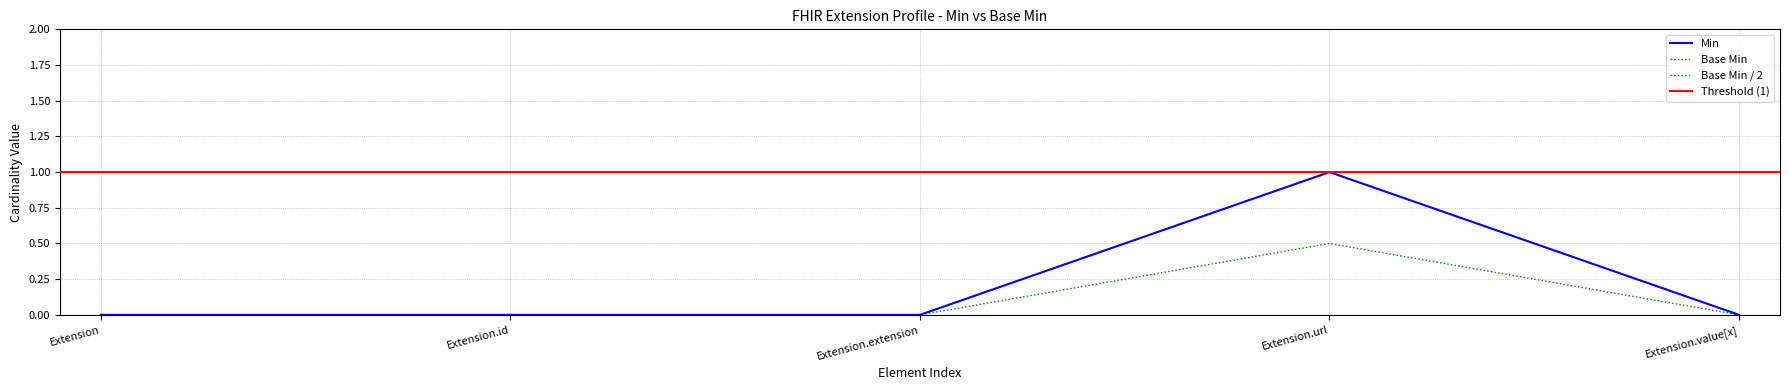

At which category is the sum across all series the highest?

Extension.url